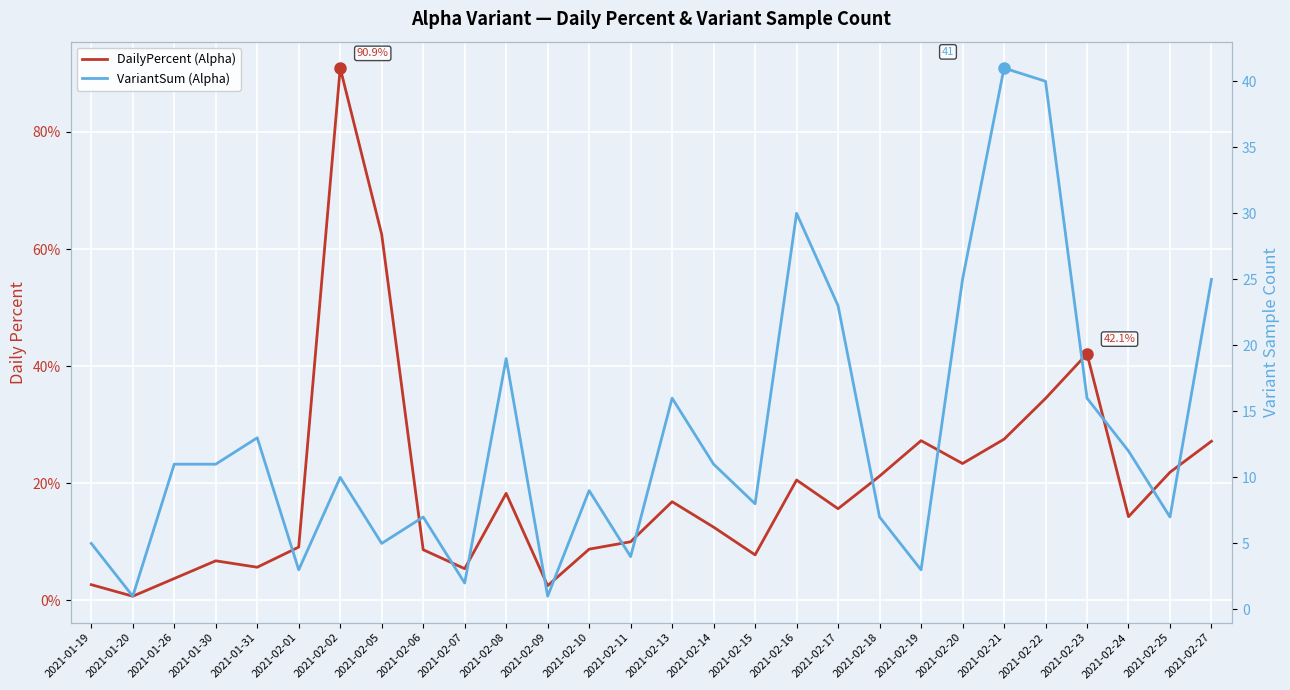

What is the approximate value of DailyPercent (Alpha) at 2021-02-19?

0.3